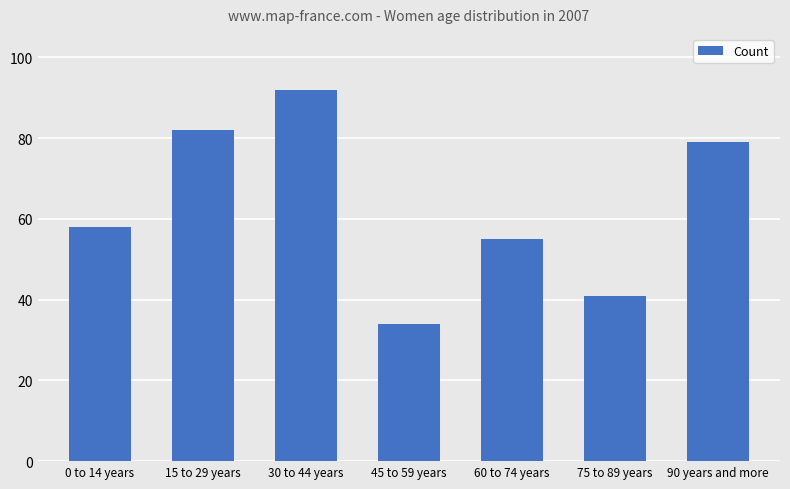

What is the value of the 6th bar from the left?

41